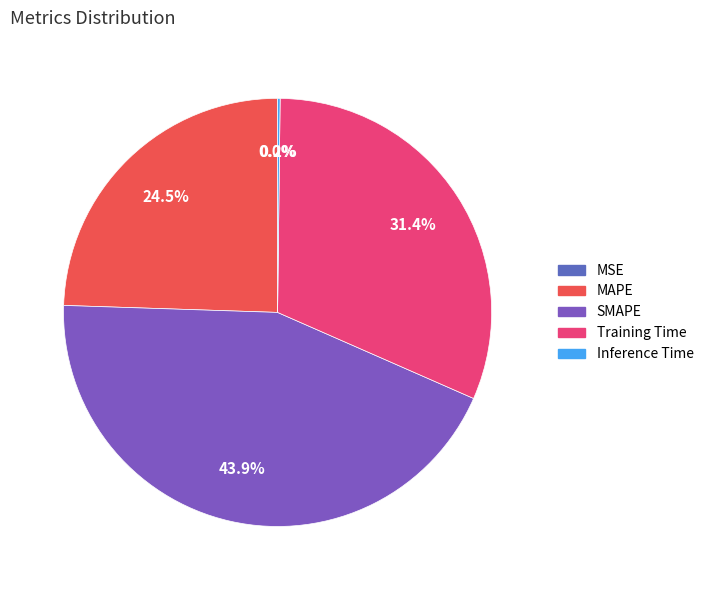

To the nearest percent, what is the difference between the largest and smallest slice percentages?

44%